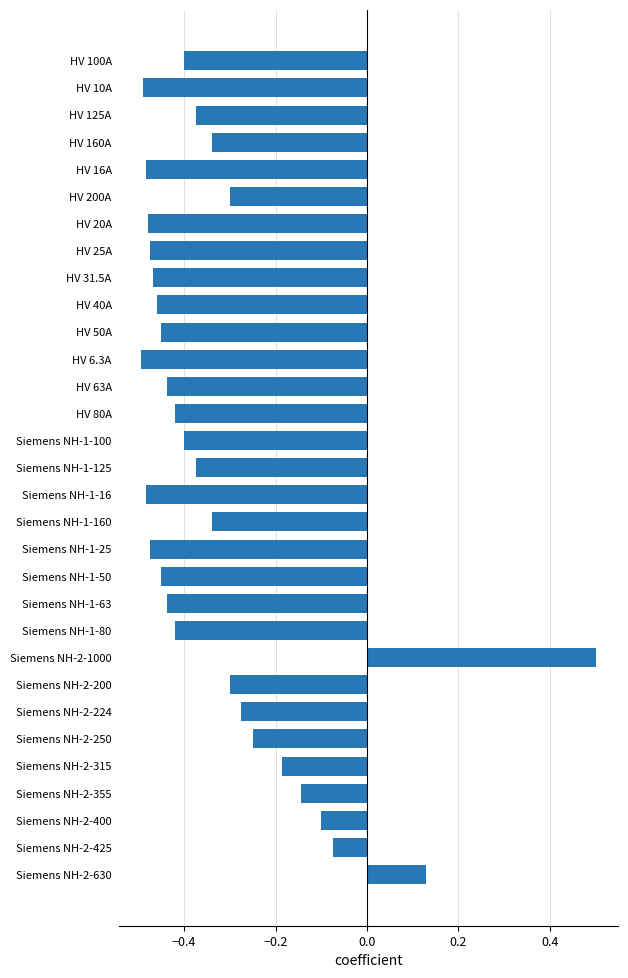

What is the change in value from Siemens NH-1-100 to Siemens NH-2-1000?

+0.9